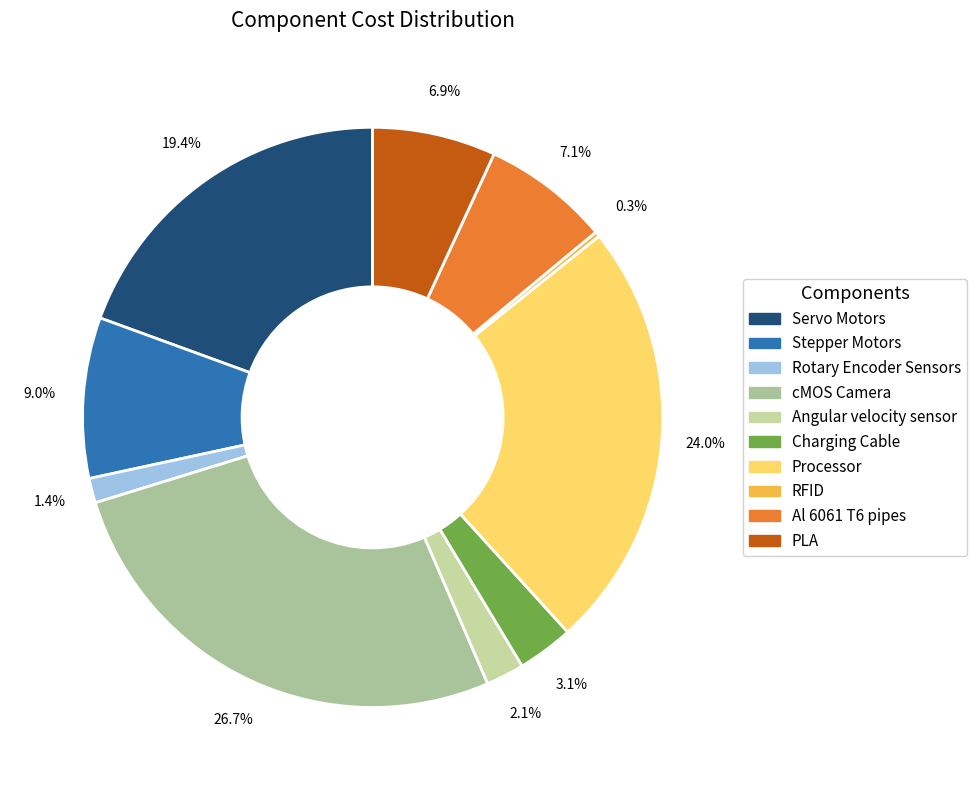

Is it true that Rotary Encoder Sensors is 8% of the pie?

False